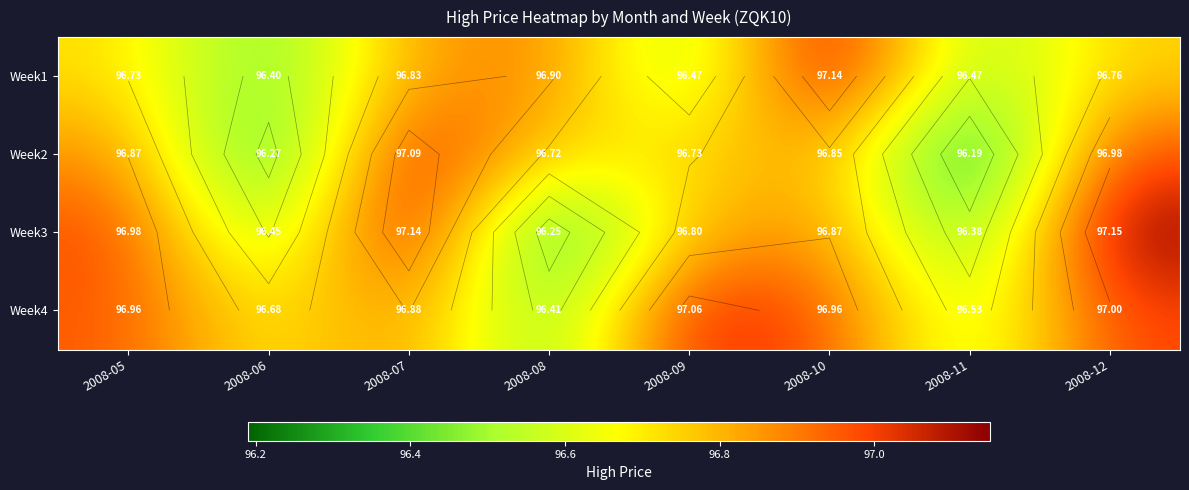

What is the spread (max minus min) of values at 2008-06?

0.4